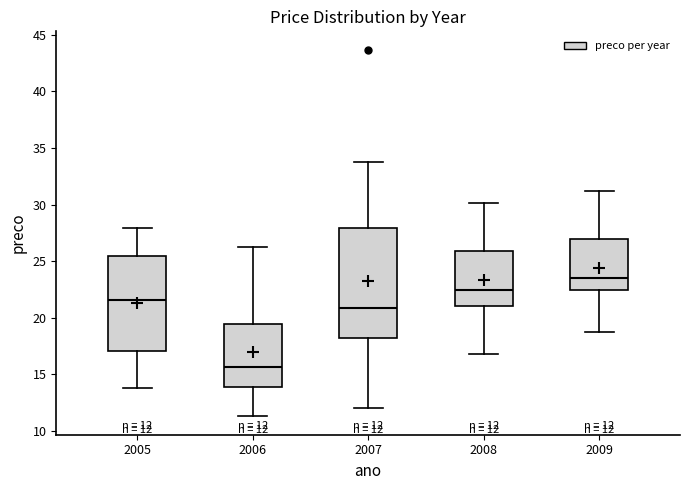

Comparing the boxes themselves (not the whiskers), which one is the tallest?

2007